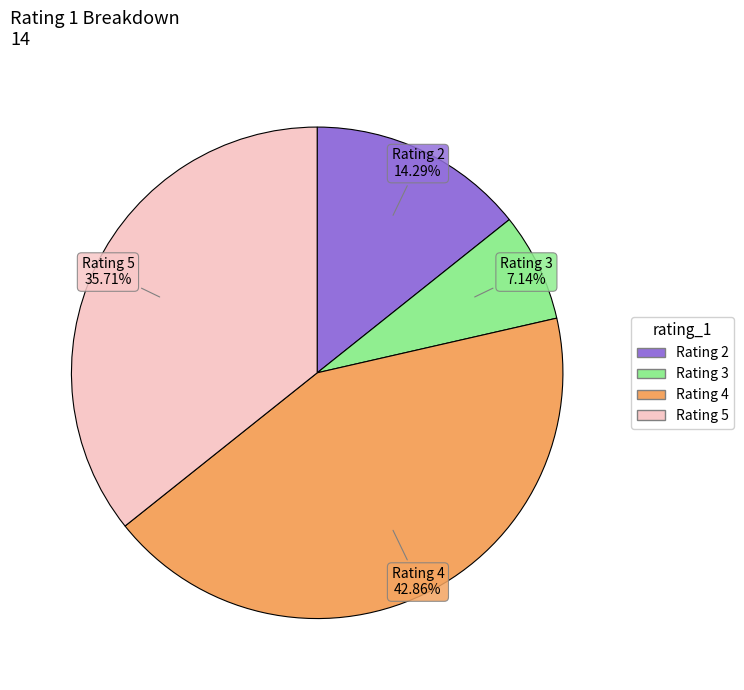

Is there any slice that represents more than half of the pie?

No